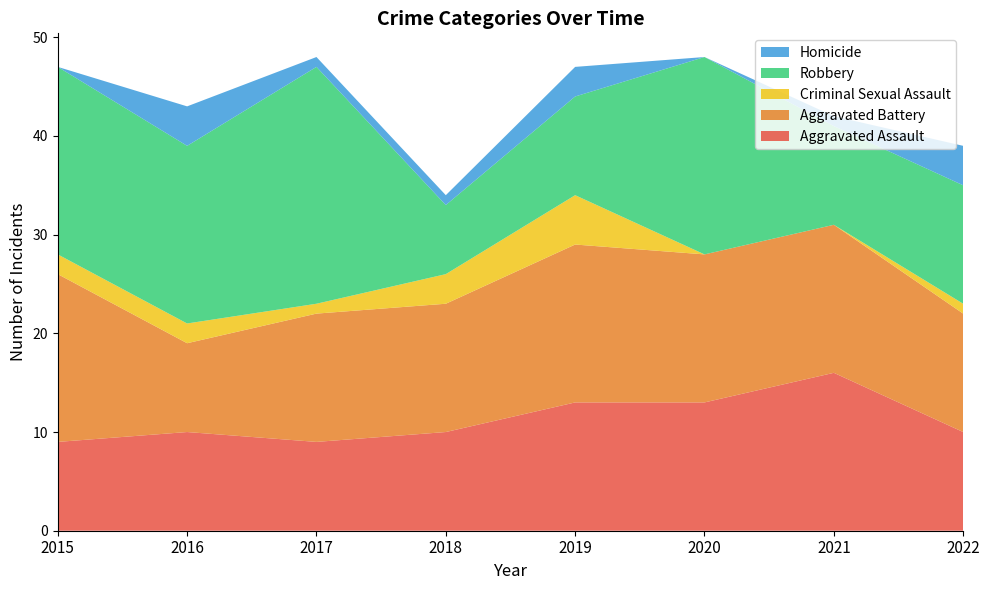

Reading right to left, what are all the values shown in this chart?

Aggravated Assault: 10	16	13	13	10	9	10	9
Aggravated Battery: 12	15	15	16	13	13	9	17
Criminal Sexual Assault: 1	0	0	5	3	1	2	2
Robbery: 12	10	20	10	7	24	18	19
Homicide: 4	1	0	3	1	1	4	0